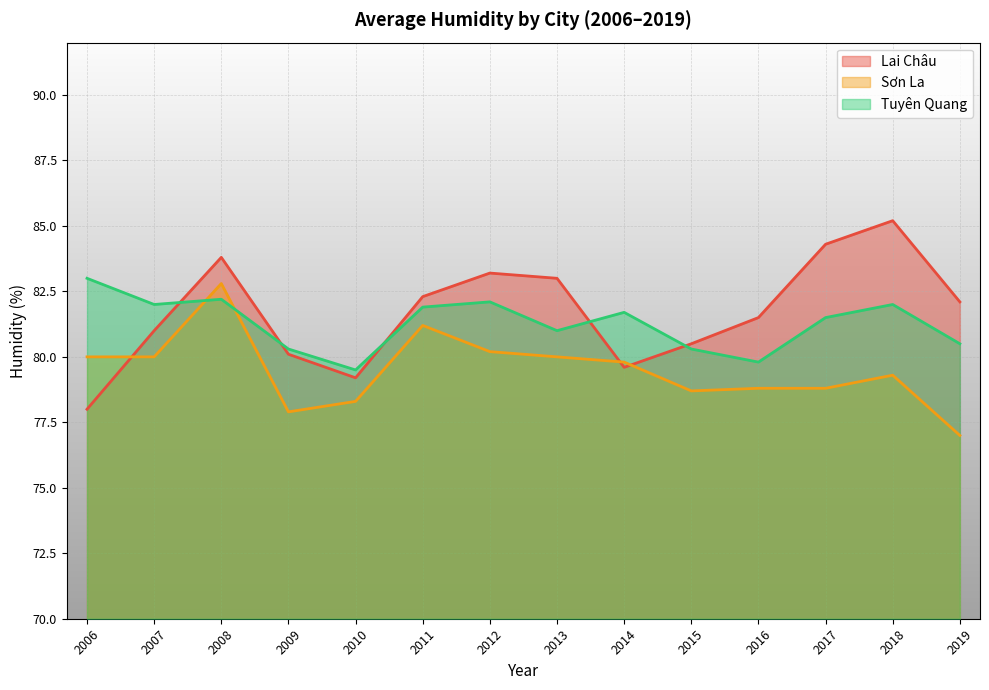

The Lai Châu series shows 83.2 at 2012. True or false?

True